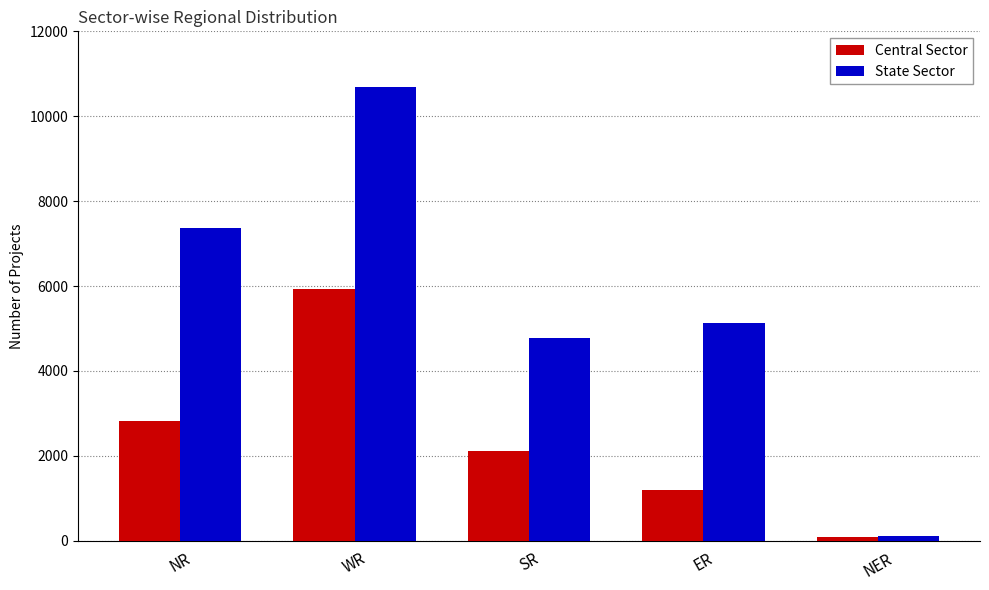

What is the highest value of the Central Sector series?

5941